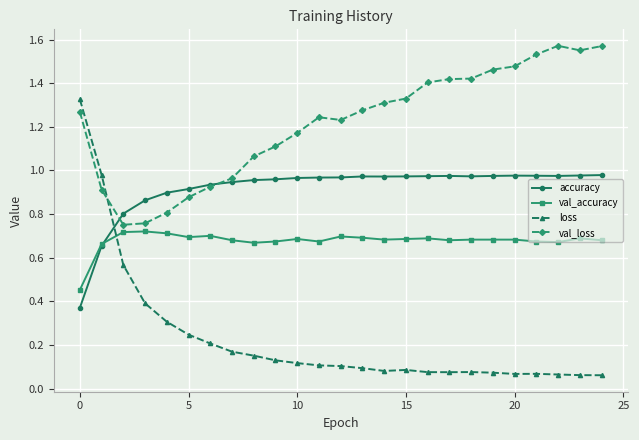

Which series has the widest spread of values?

loss